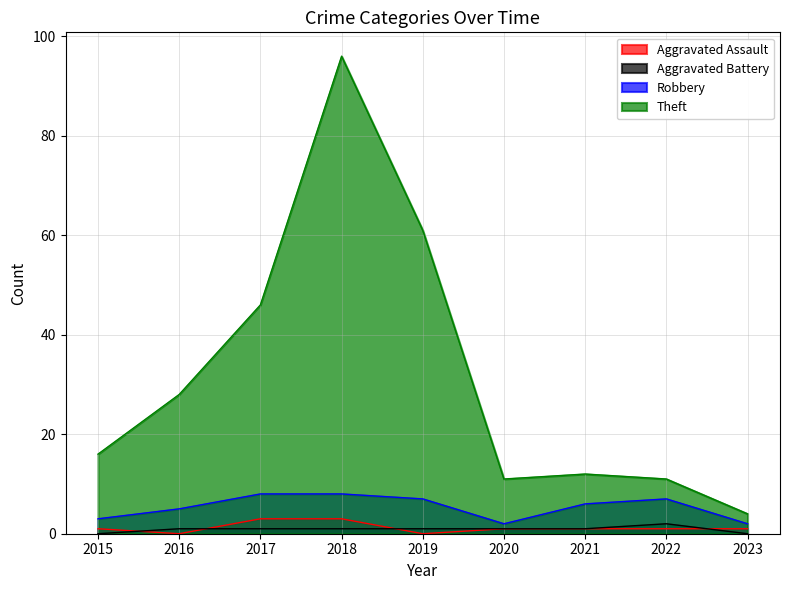

Read the Theft value at 2022, to the nearest 5.

10